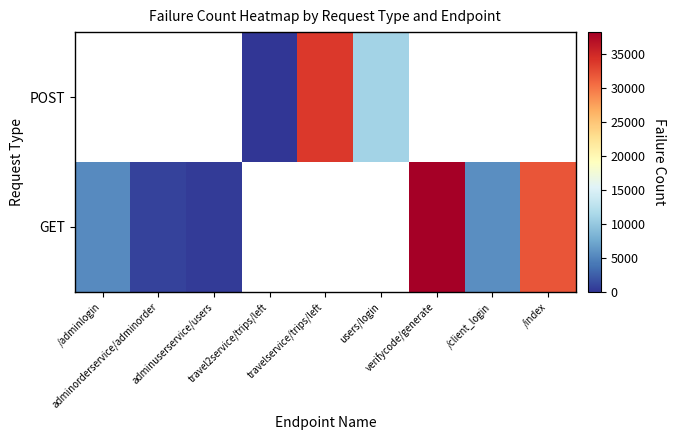

How many positive values does the POST series have?

3